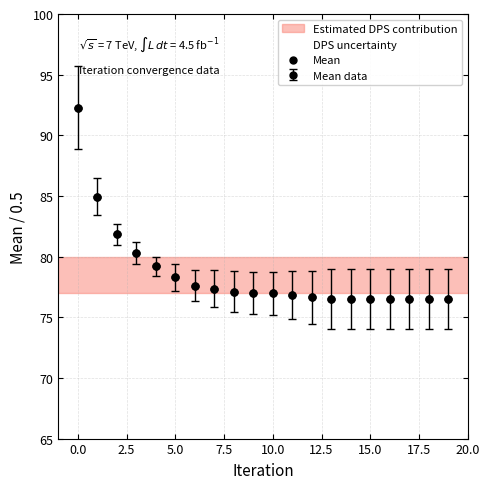

What is the greatest value displayed?

92.3